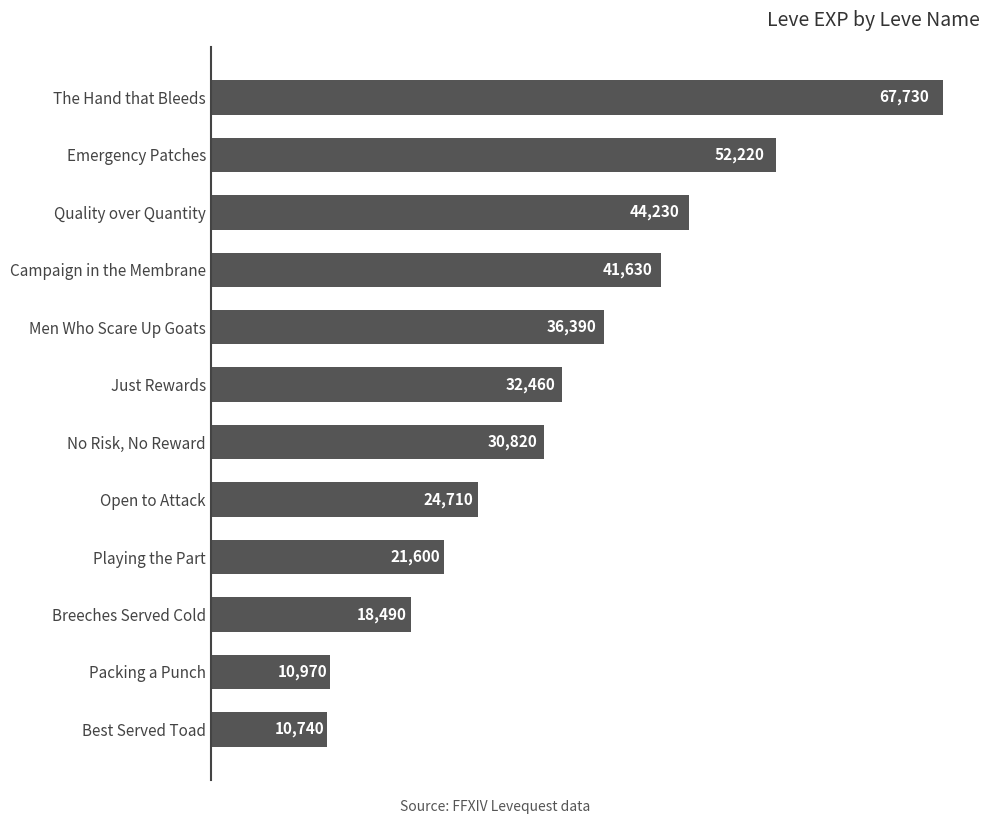

What is the label of the 5th bar from the bottom?

Open to Attack